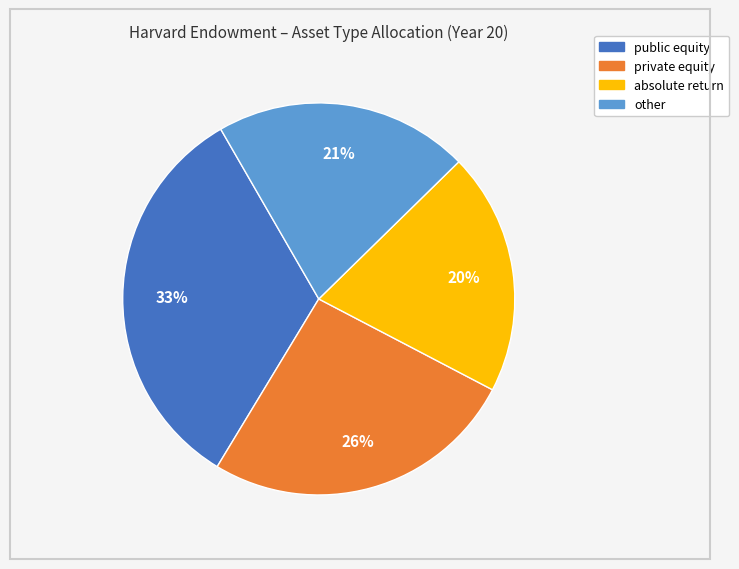

True or false: other accounts for 21% of the total.

True